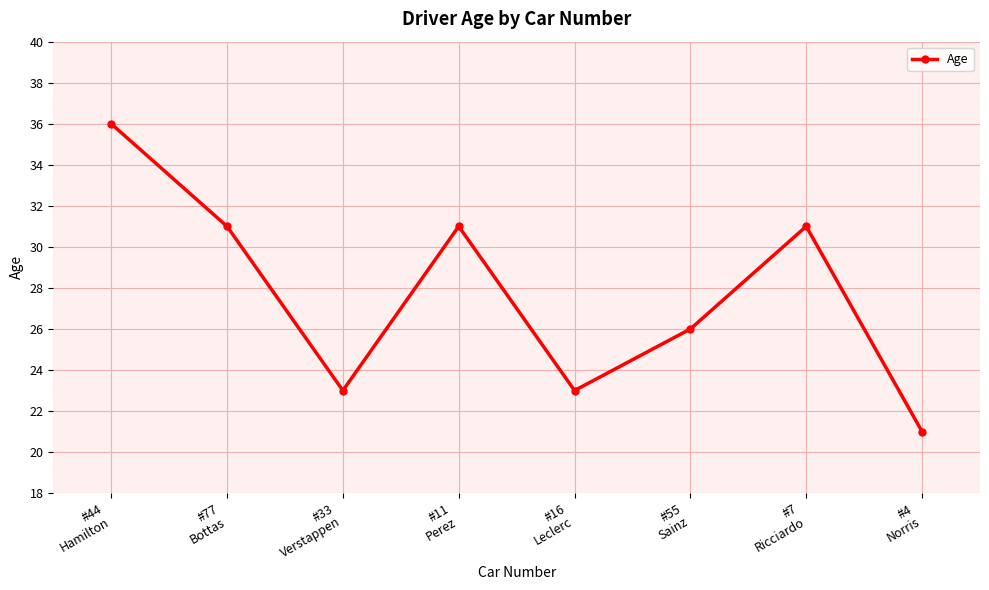

Which label corresponds to the smallest value in the chart?

#4
Norris